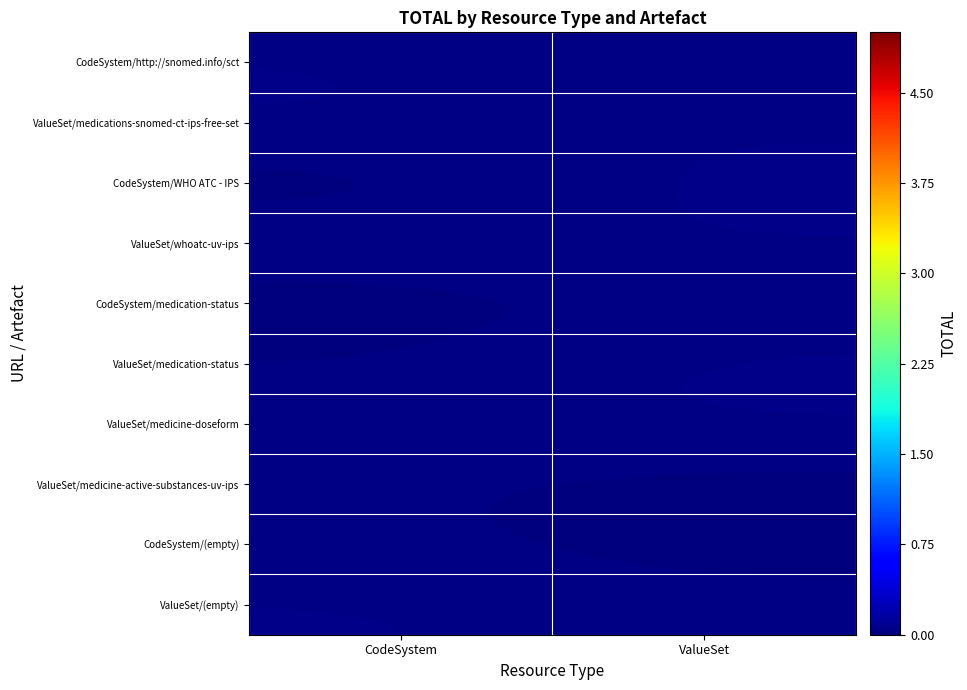

What is the total value across all series at ValueSet?

0.3